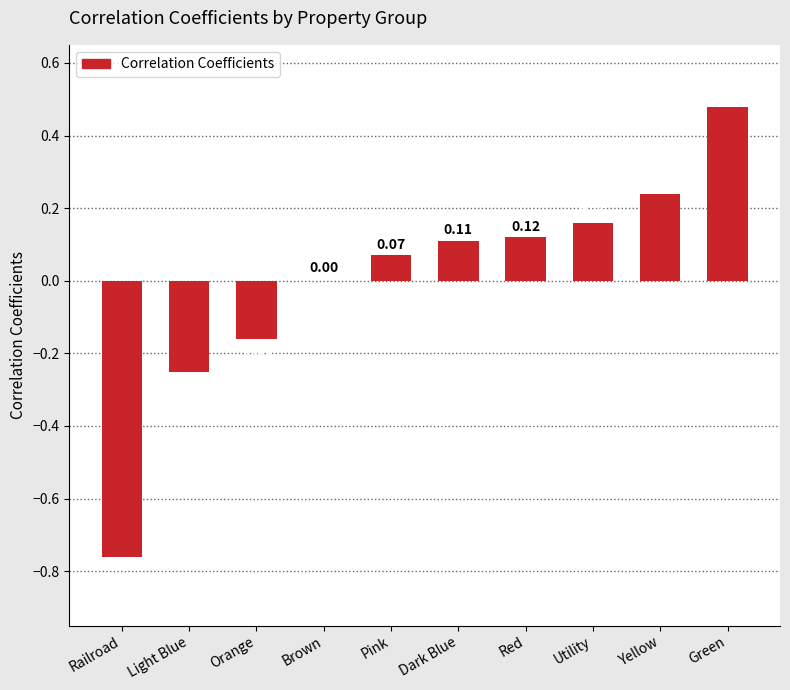

True or false: the data shows 0.2 at Green.

False